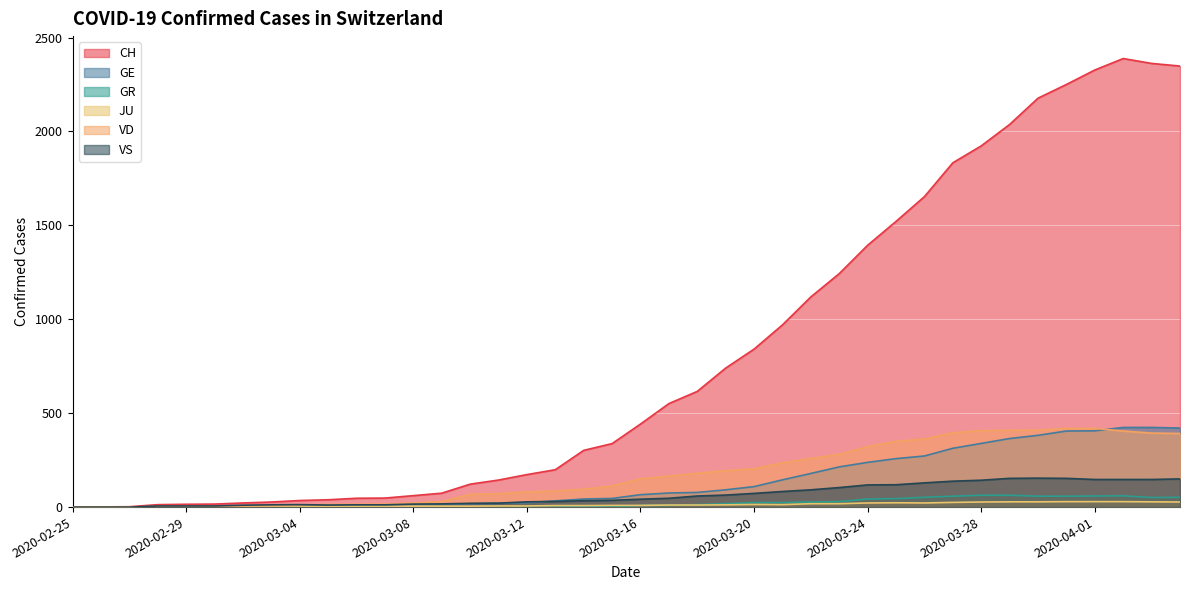

How many positive values does the GR series have?

21